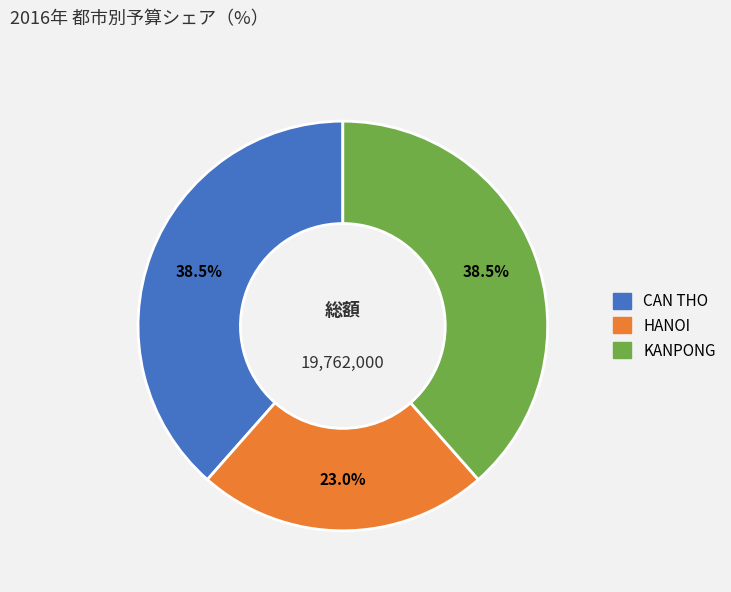

Which category has the smallest portion of the pie?

HANOI